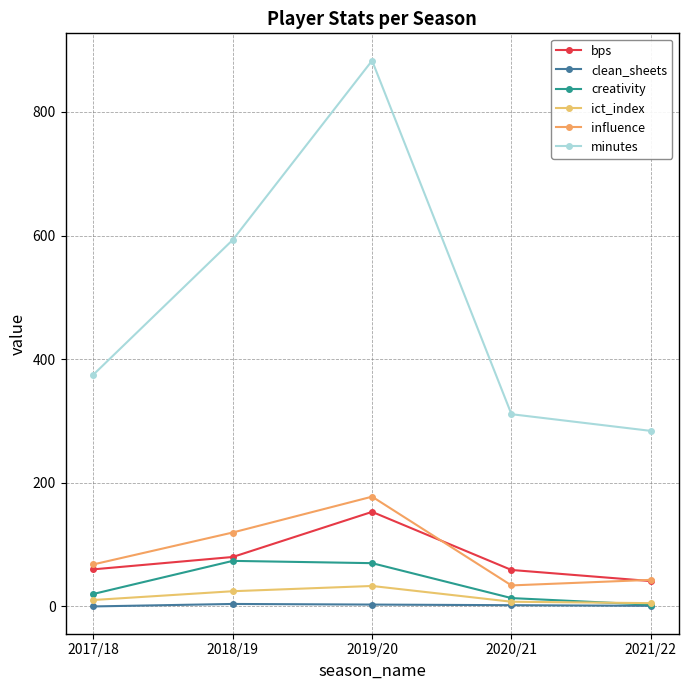

What is the lowest value of the creativity series?

2.8